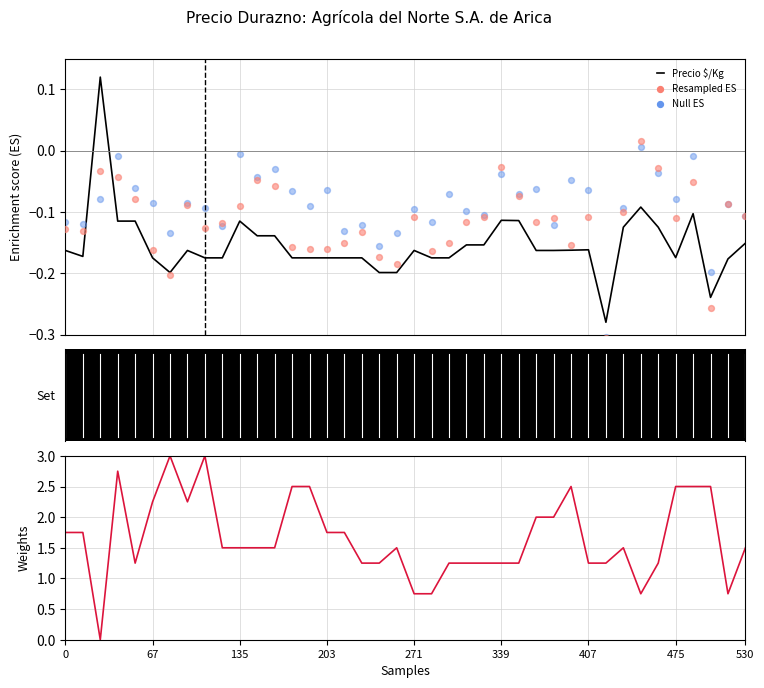

Which series has the largest Y range (max minus min)?

Precio máximo